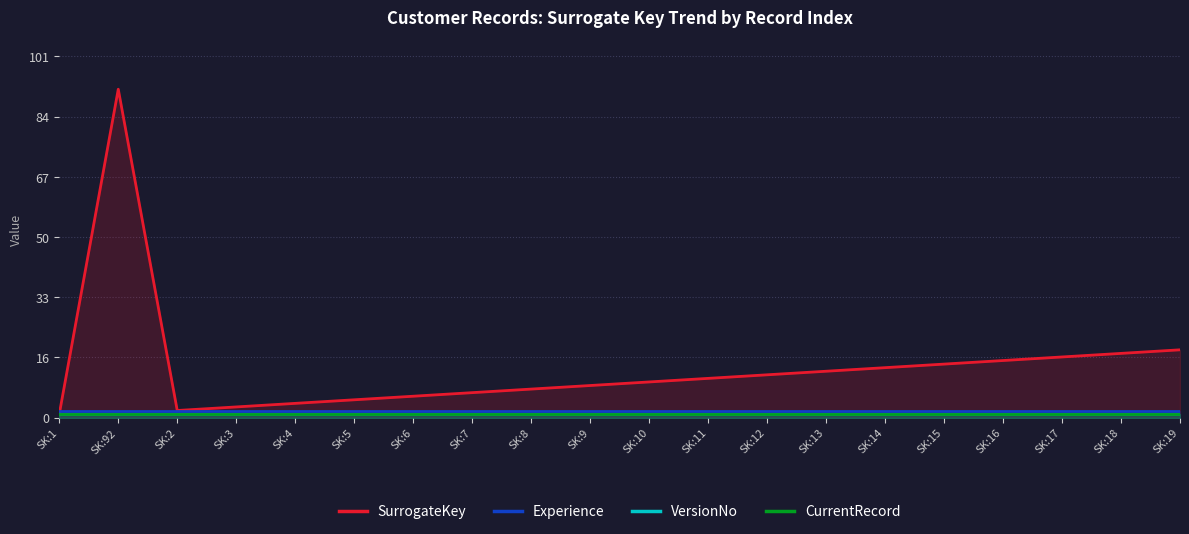

Reading left to right, extract all data points from this chart.

SurrogateKey: SK:1=1	SK:92=92	SK:2=2	SK:3=3	SK:4=4	SK:5=5	SK:6=6	SK:7=7	SK:8=8	SK:9=9	SK:10=10	SK:11=11	SK:12=12	SK:13=13	SK:14=14	SK:15=15	SK:16=16	SK:17=17	SK:18=18	SK:19=19
Experience: SK:1=2	SK:92=2	SK:2=2	SK:3=2	SK:4=2	SK:5=2	SK:6=2	SK:7=2	SK:8=2	SK:9=2	SK:10=2	SK:11=2	SK:12=2	SK:13=2	SK:14=2	SK:15=2	SK:16=2	SK:17=2	SK:18=2	SK:19=2
VersionNo: SK:1=1	SK:92=1	SK:2=1	SK:3=1	SK:4=1	SK:5=1	SK:6=1	SK:7=1	SK:8=1	SK:9=1	SK:10=1	SK:11=1	SK:12=1	SK:13=1	SK:14=1	SK:15=1	SK:16=1	SK:17=1	SK:18=1	SK:19=1
CurrentRecord: SK:1=1	SK:92=1	SK:2=1	SK:3=1	SK:4=1	SK:5=1	SK:6=1	SK:7=1	SK:8=1	SK:9=1	SK:10=1	SK:11=1	SK:12=1	SK:13=1	SK:14=1	SK:15=1	SK:16=1	SK:17=1	SK:18=1	SK:19=1